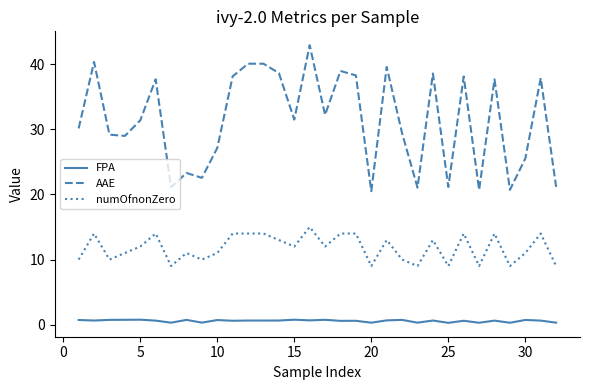

True or false: FPA and AAE cross at least once.

False